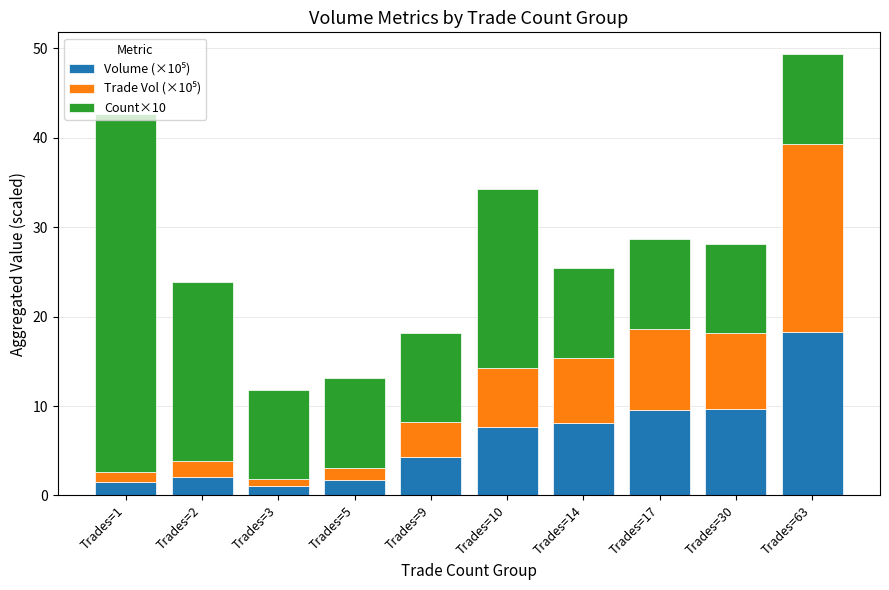

At which category is the sum across all series the highest?

Trades=63